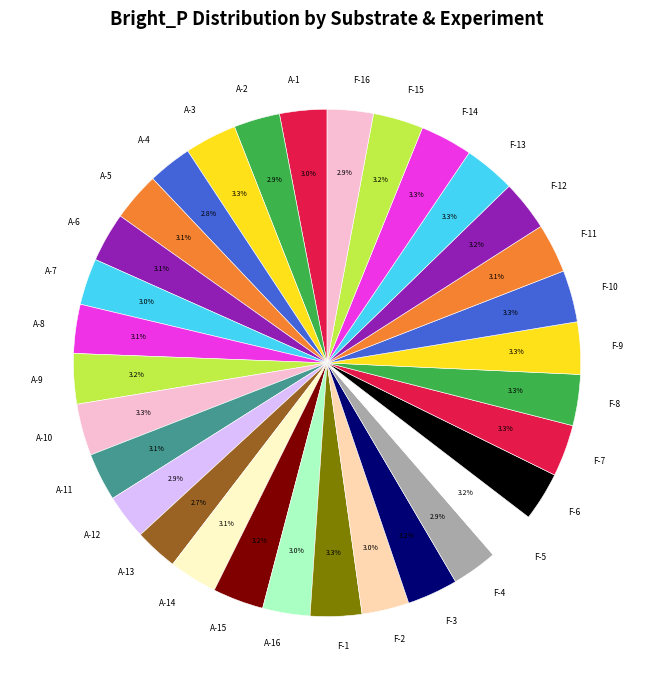

Is A-13 the majority of the pie?

No